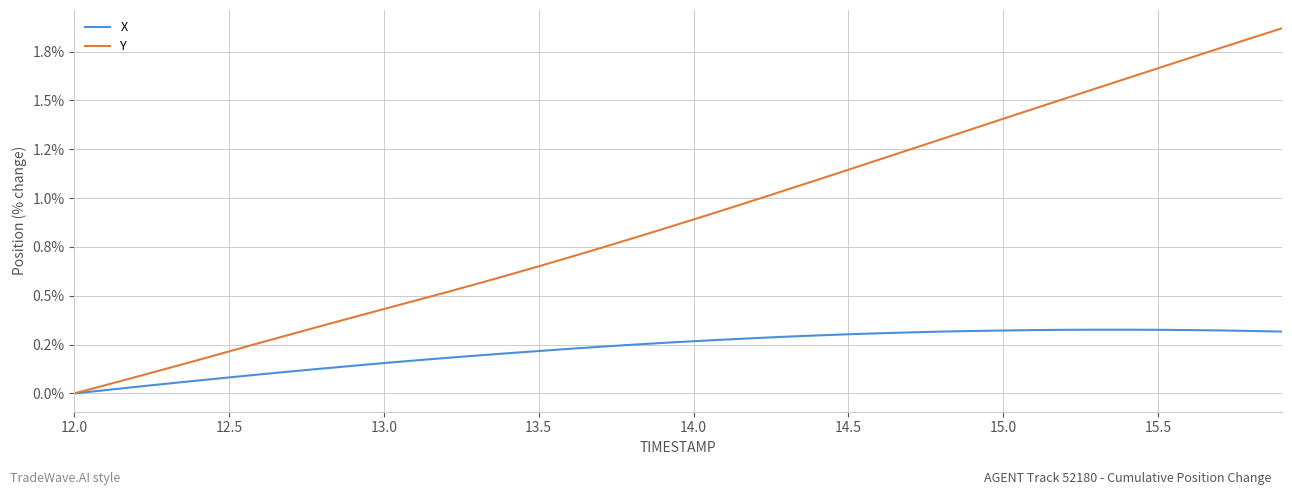

Reading left to right, what are all the values shown in this chart?

X: 0.0	0.0	0.0	0.1	0.1	0.1	0.1	0.1	0.1	0.1	0.2	0.2	0.2	0.2	0.2	0.2	0.2	0.2	0.2	0.3	0.3	0.3	0.3	0.3	0.3	0.3	0.3	0.3	0.3	0.3	0.3	0.3	0.3	0.3	0.3	0.3	0.3	0.3	0.3	0.3
Y: 0.0	0.0	0.1	0.1	0.2	0.2	0.3	0.3	0.3	0.4	0.4	0.5	0.5	0.6	0.6	0.7	0.7	0.7	0.8	0.8	0.9	0.9	1.0	1.0	1.1	1.1	1.2	1.2	1.3	1.4	1.4	1.5	1.5	1.6	1.6	1.7	1.7	1.8	1.8	1.9